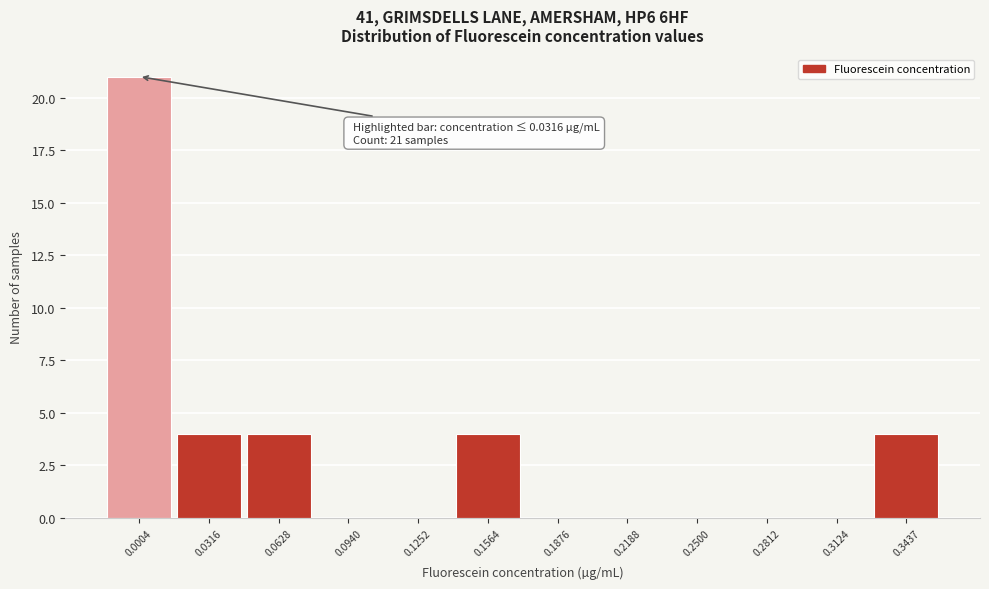

Reading left to right, transcribe all the data shown in this chart.

0.0004=21	0.0316=4	0.0628=4	0.0940=0	0.1252=0	0.1564=4	0.1876=0	0.2188=0	0.2500=0	0.2812=0	0.3124=0	0.3437=4